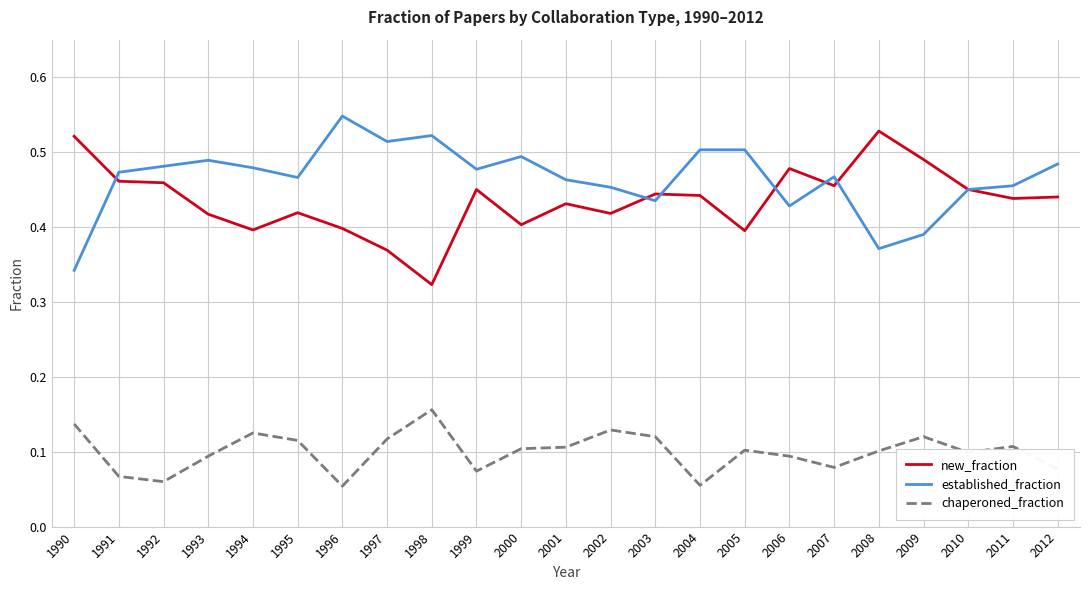

True or false: chaperoned_fraction has a value of 0.1 at 2005.

True